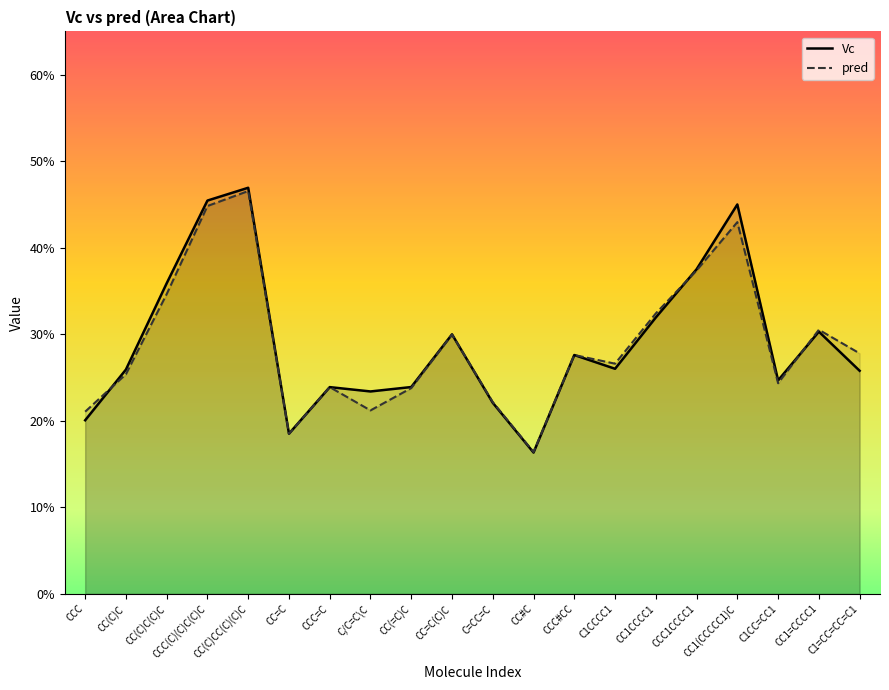

Reading left to right, extract all data points from this chart.

Vc: CCC=0.2	CC(C)C=0.3	CC(C)C(C)C=0.4	CCC(C)(C)C(C)C=0.5	CC(C)CC(C)(C)C=0.5	CC=C=0.2	CCC=C=0.2	C/C=C\C=0.2	CC(=C)C=0.2	CC=C(C)C=0.3	C=CC=C=0.2	CC#C=0.2	CCC#CC=0.3	C1CCCC1=0.3	CC1CCCC1=0.3	CCC1CCCC1=0.4	CC1(CCCCC1)C=0.5	C1CC=CC1=0.2	CC1=CCCC1=0.3	C1=CC=CC=C1=0.3
pred: CCC=0.2	CC(C)C=0.3	CC(C)C(C)C=0.3	CCC(C)(C)C(C)C=0.4	CC(C)CC(C)(C)C=0.5	CC=C=0.2	CCC=C=0.2	C/C=C\C=0.2	CC(=C)C=0.2	CC=C(C)C=0.3	C=CC=C=0.2	CC#C=0.2	CCC#CC=0.3	C1CCCC1=0.3	CC1CCCC1=0.3	CCC1CCCC1=0.4	CC1(CCCCC1)C=0.4	C1CC=CC1=0.2	CC1=CCCC1=0.3	C1=CC=CC=C1=0.3